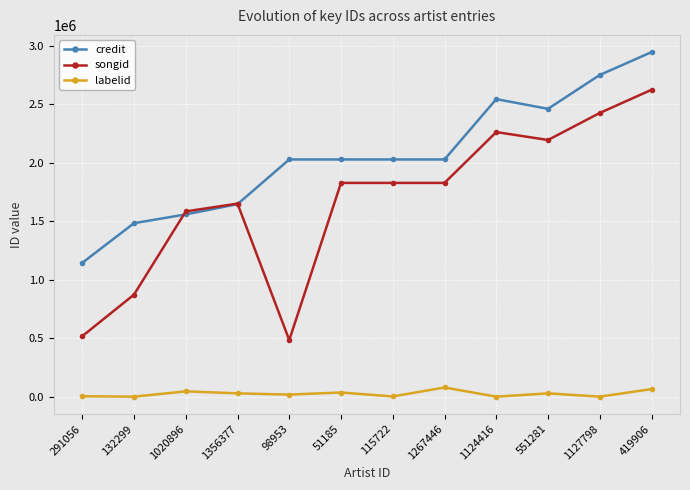

List the series in order of their overall mean, lowest first.

labelid, songid, credit